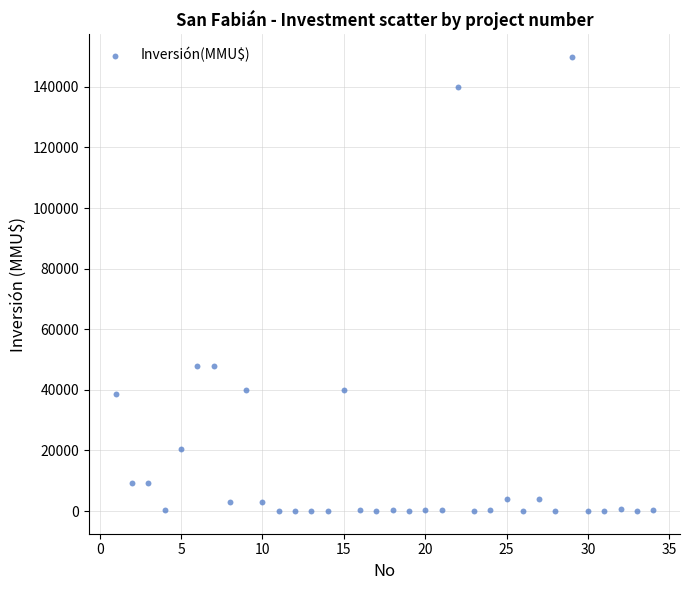

What is the range of Y values (max minus min)?

149800